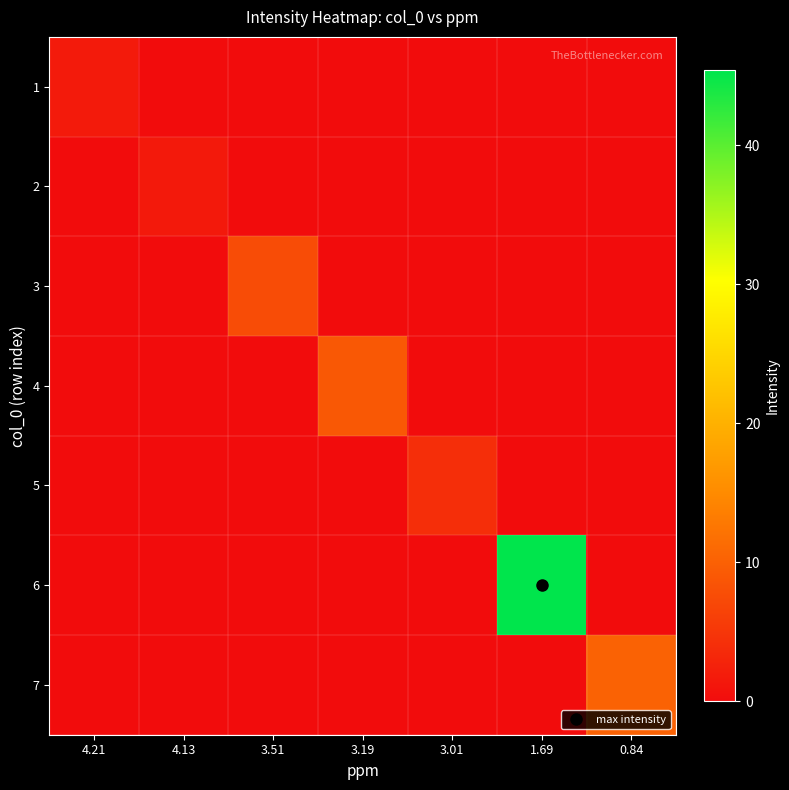

At how many categories does at least one series exceed 29?

1